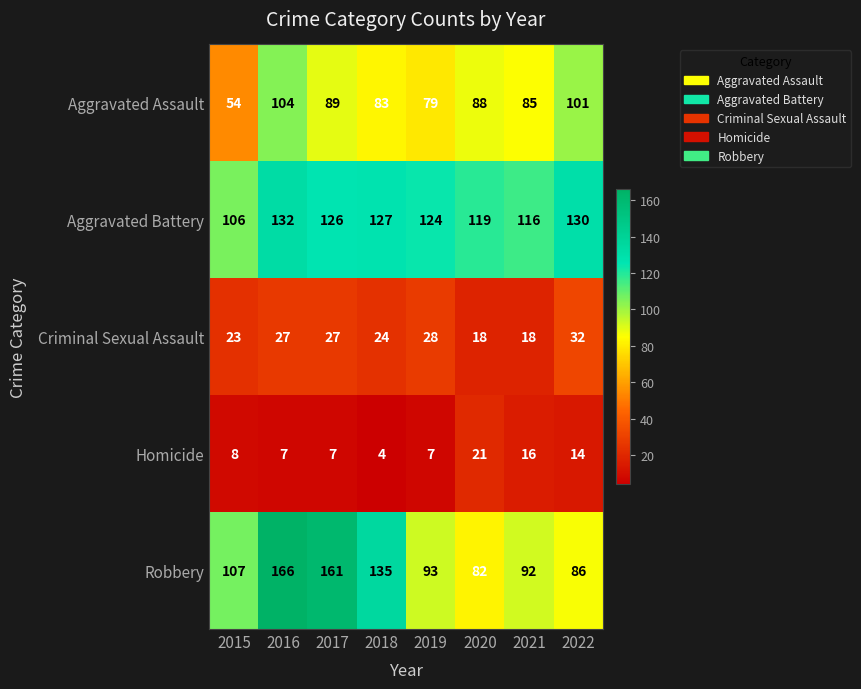

The value of Homicide at 2021 is 16. True or false?

True